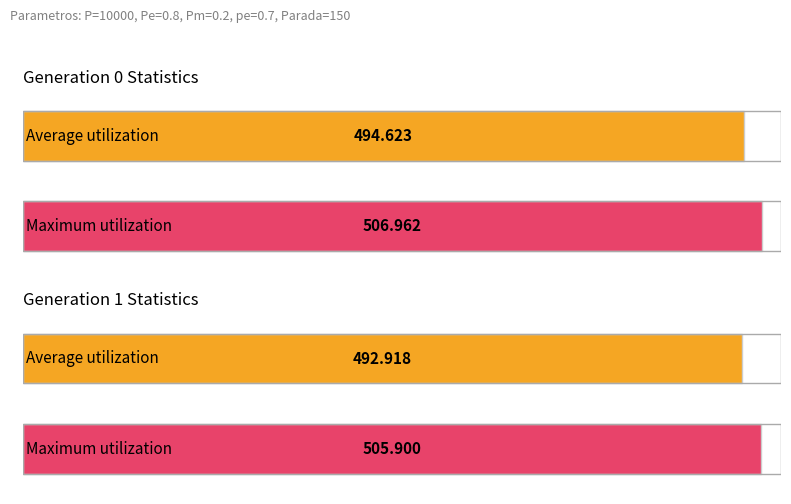

The avg series shows 654.6 at gen 0. True or false?

False